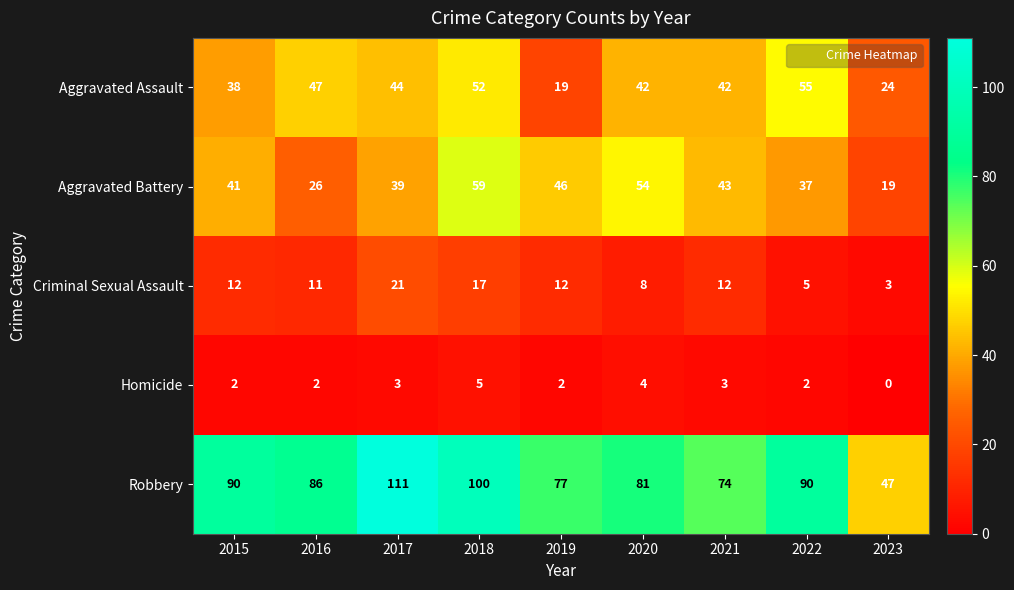

At which category is the sum across all series the highest?

2018